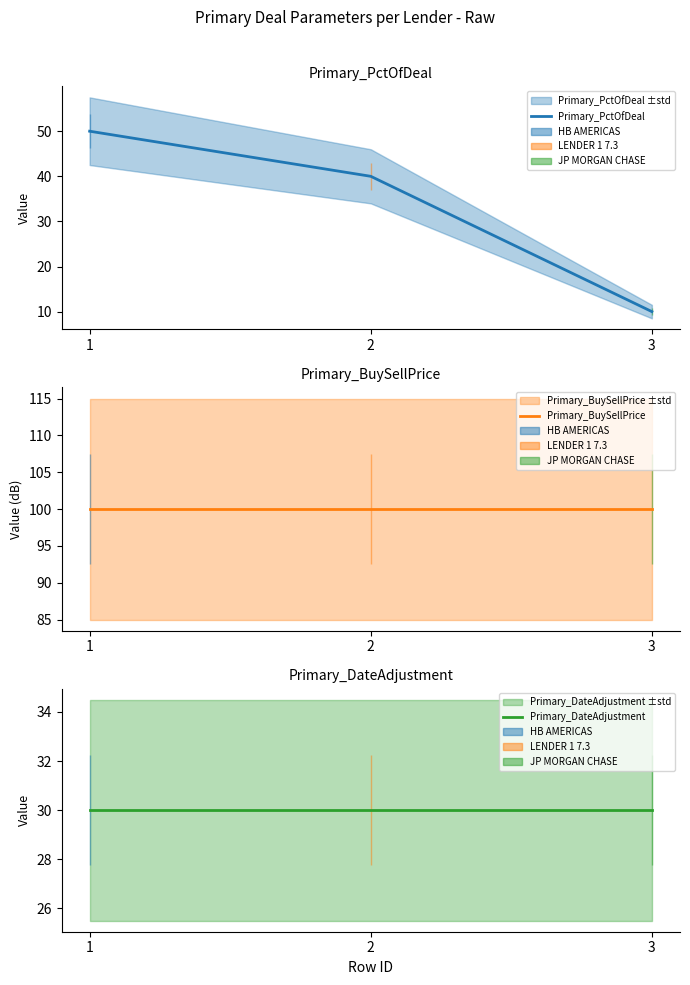

What is the sum of all Primary_BuySellPrice values?

300